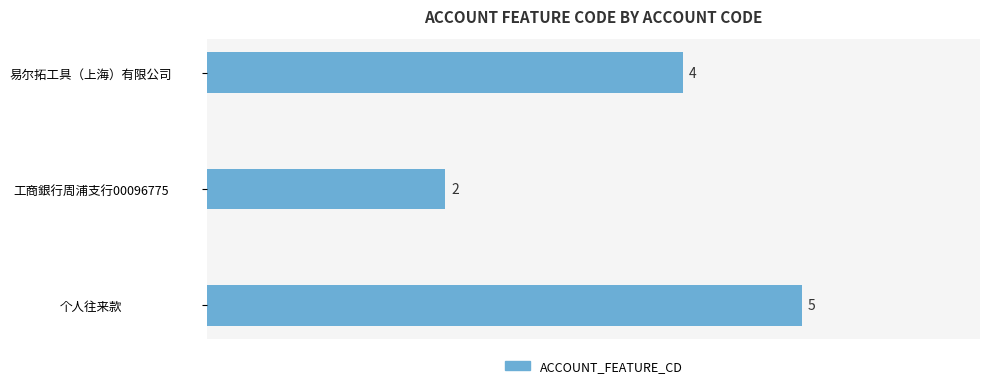

What is the average value?

4